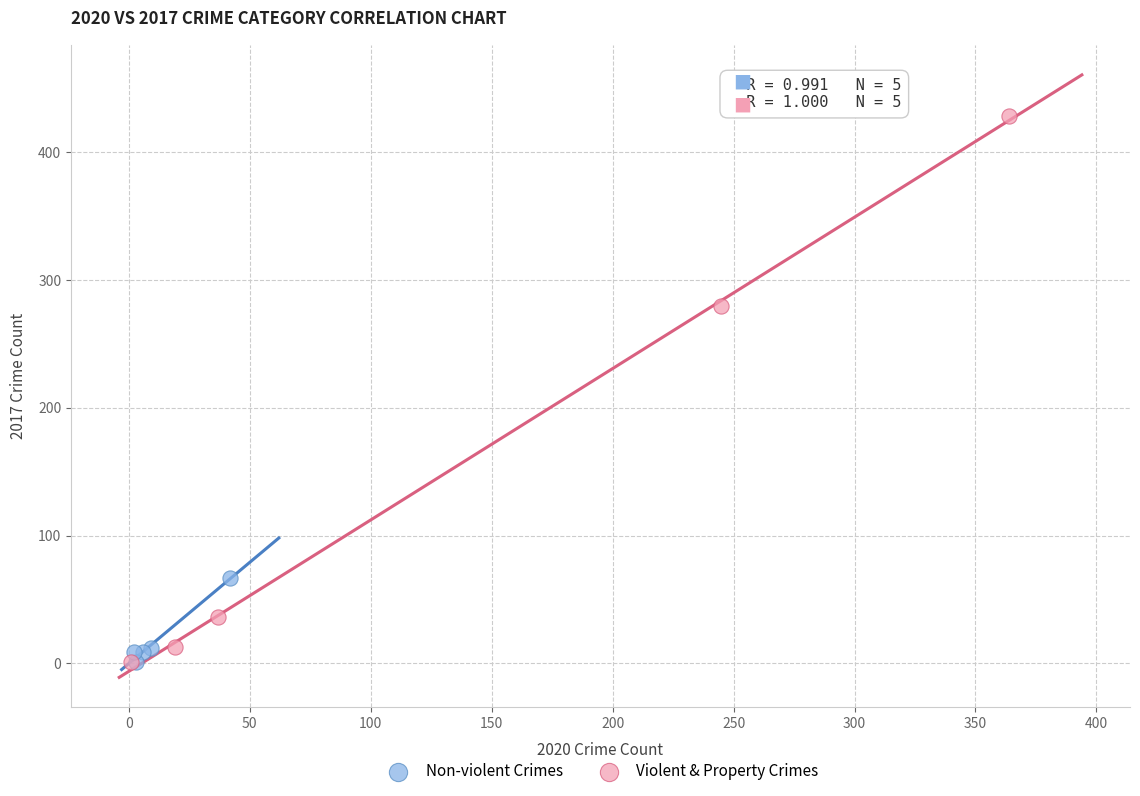

Which series has the widest spread of Y values?

Violent & Property Crimes